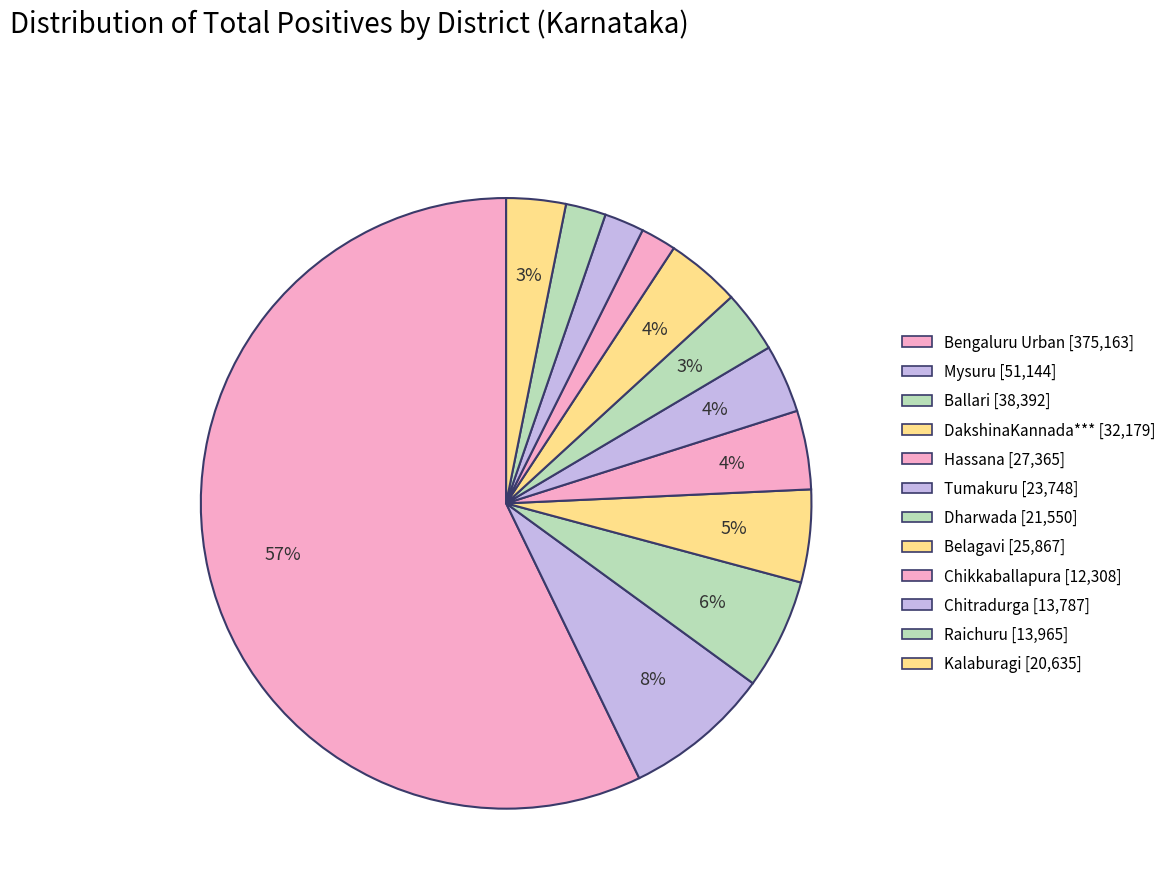

The Mysuru slice represents 8% of the pie. True or false?

True